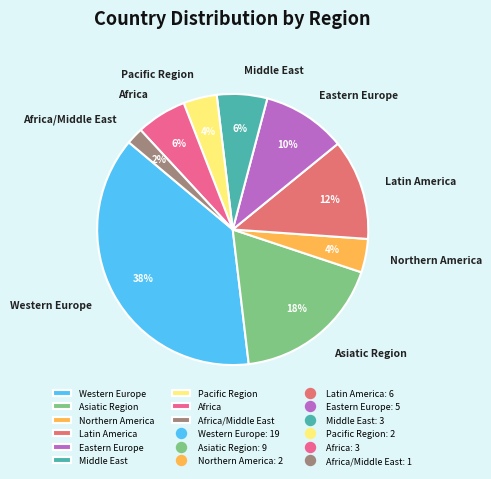

What is the smallest slice in the pie chart?

Africa/Middle East